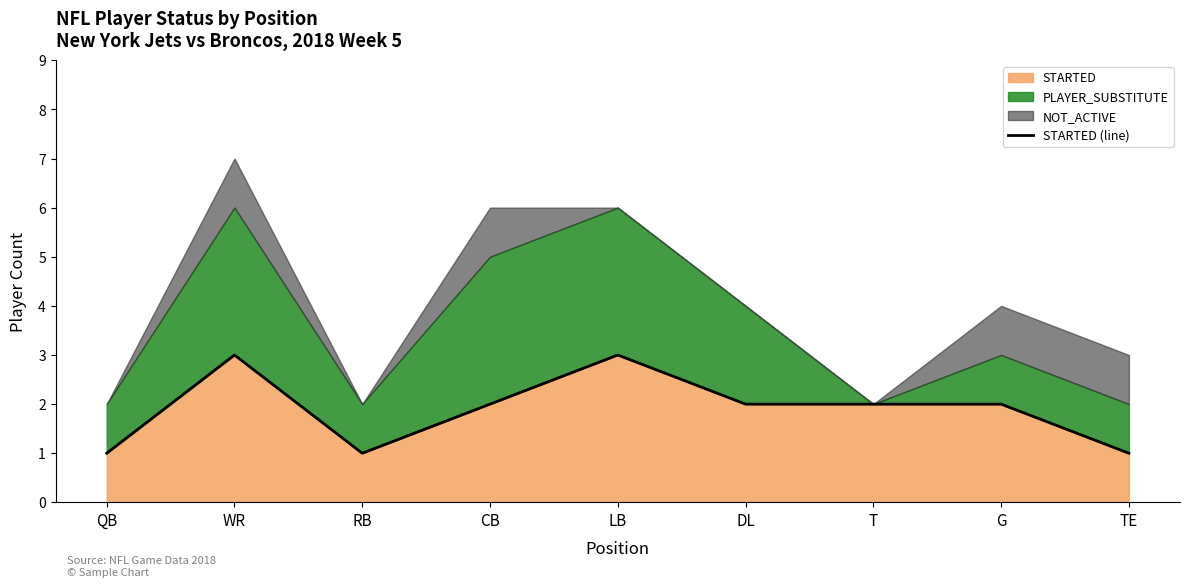

What position from the left is G?

8